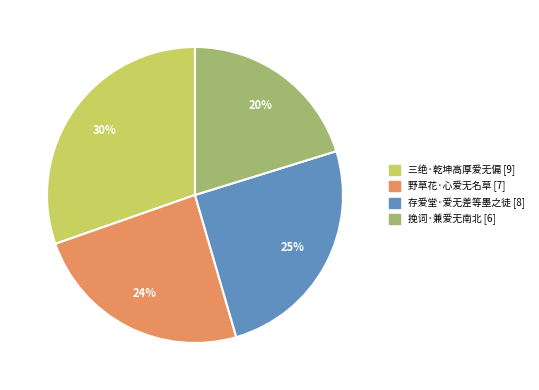

What percentage is the 三绝·乾坤高厚爱无偏 slice, to the nearest percent?

30%